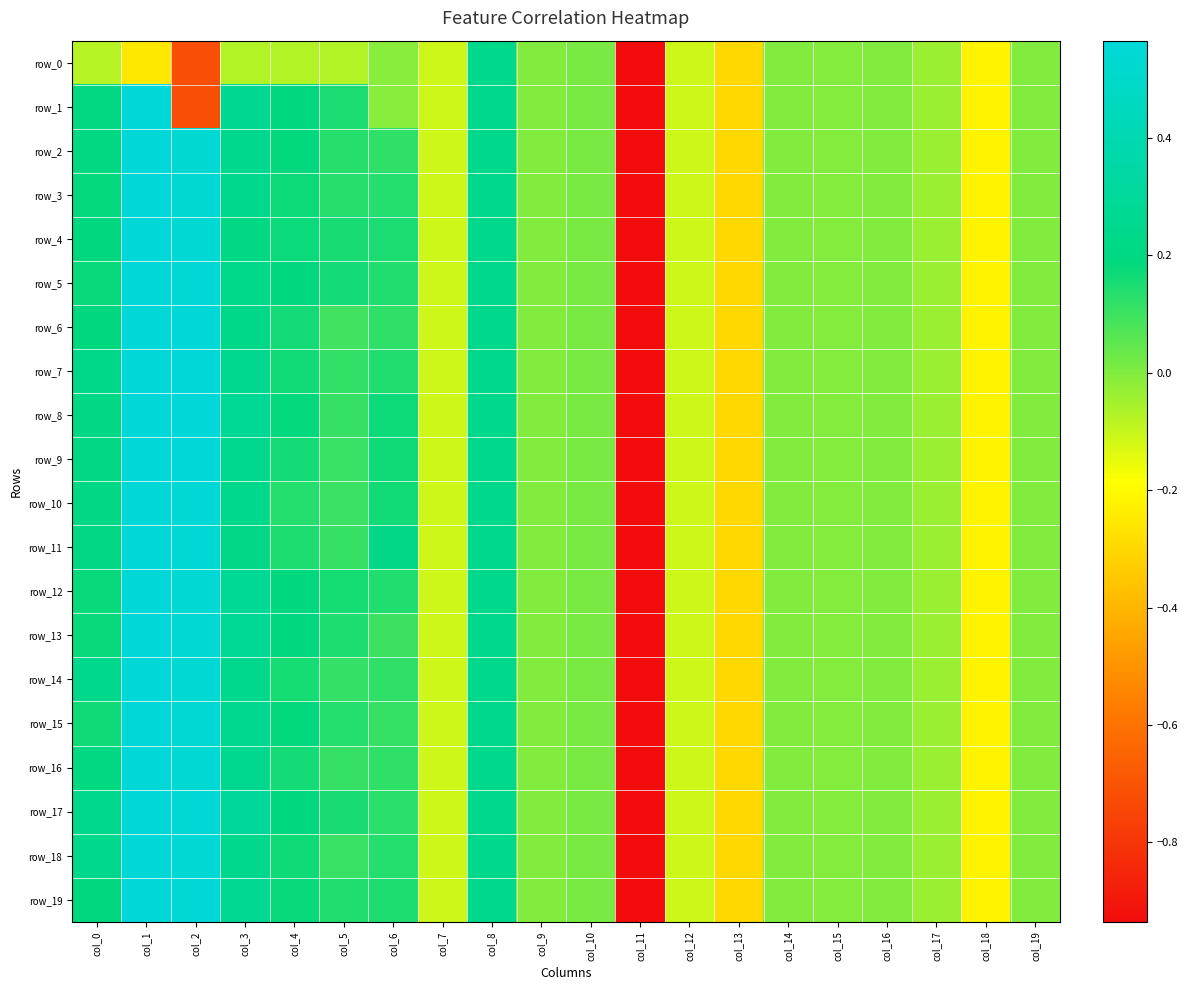

Read the row_16 value at col_1.

1.0